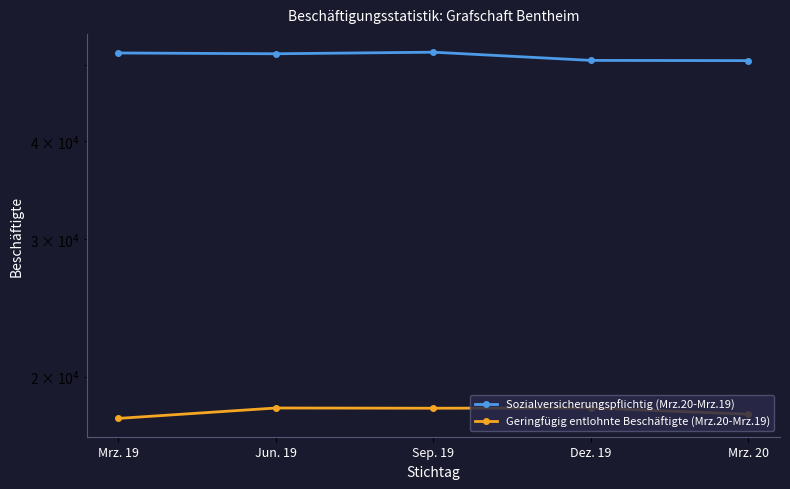

At which label does Sozialversicherungspflichtig (Mrz.20-Mrz.19) reach its minimum?

Mrz. 20